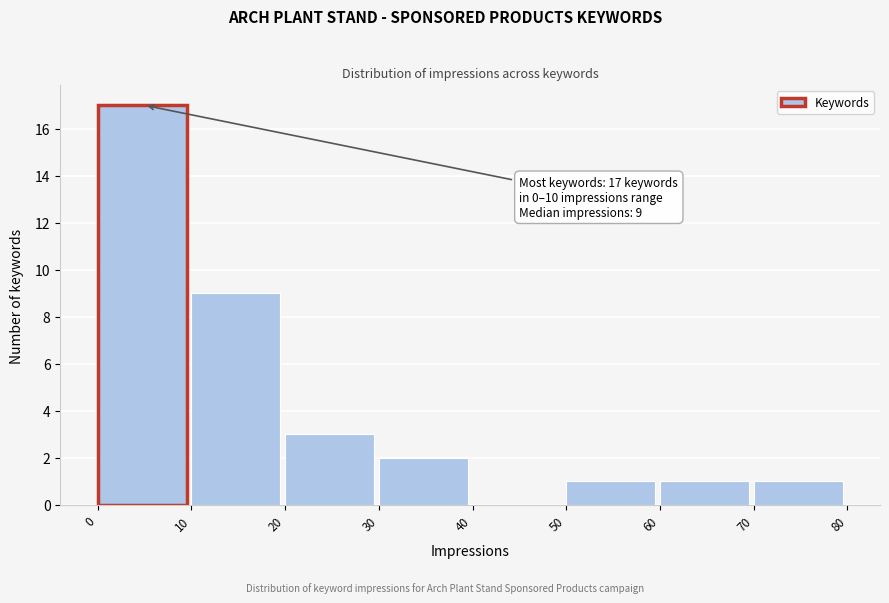

Over which range of the x-axis is the bar tallest?

0 to 10